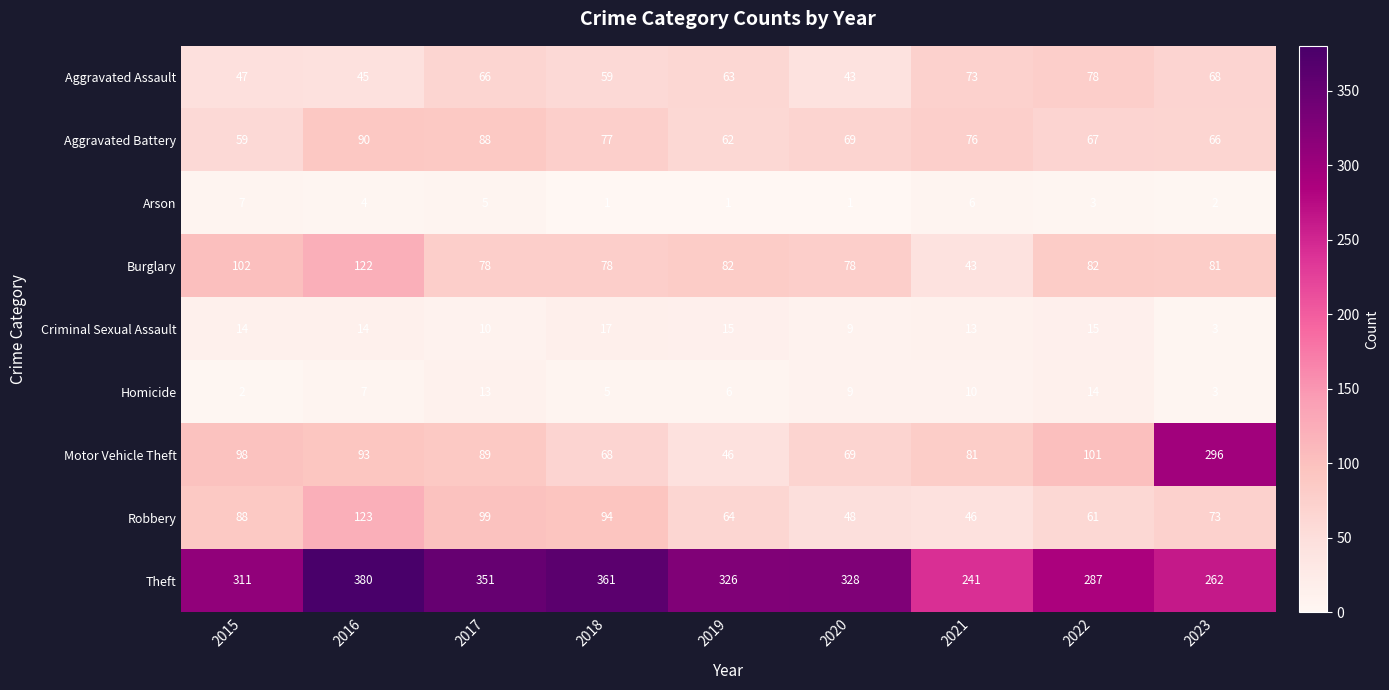

How many data points does each series have?

9